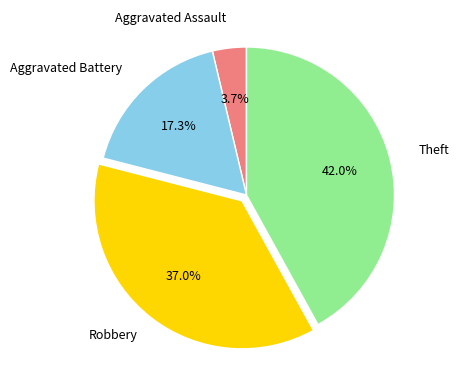

Does any single category account for the majority?

No